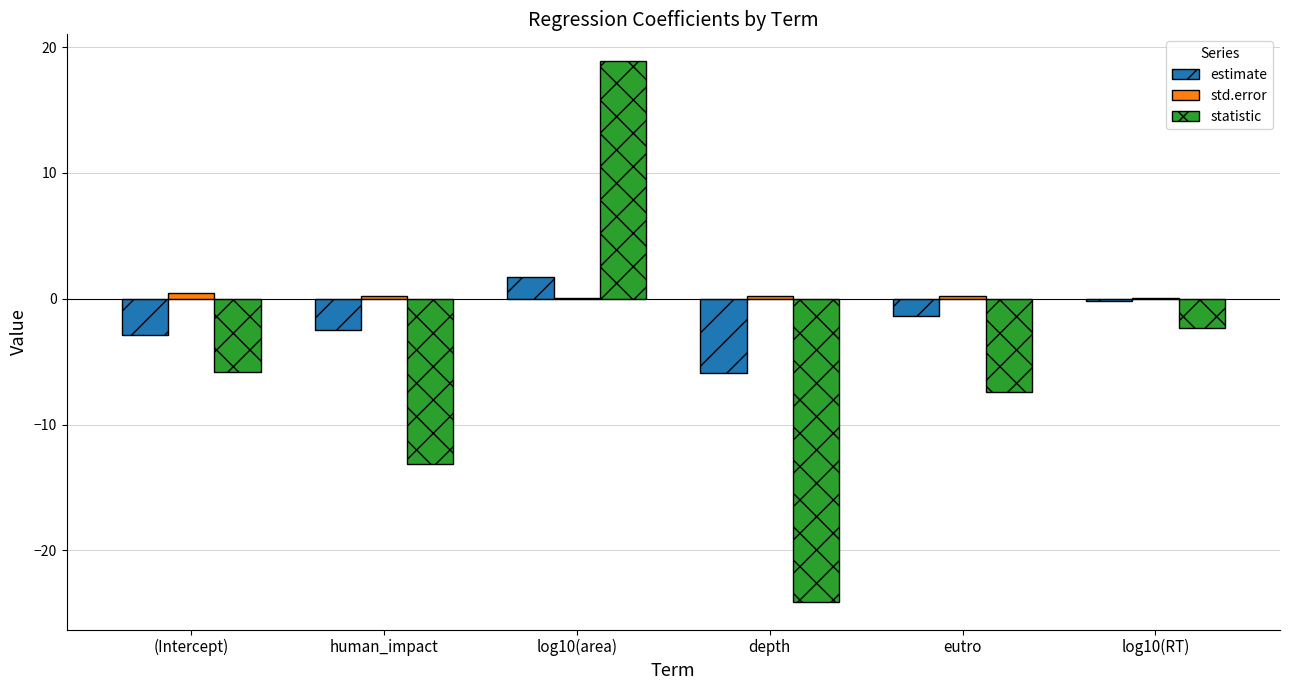

Which series changed the most between (Intercept) and depth?

statistic